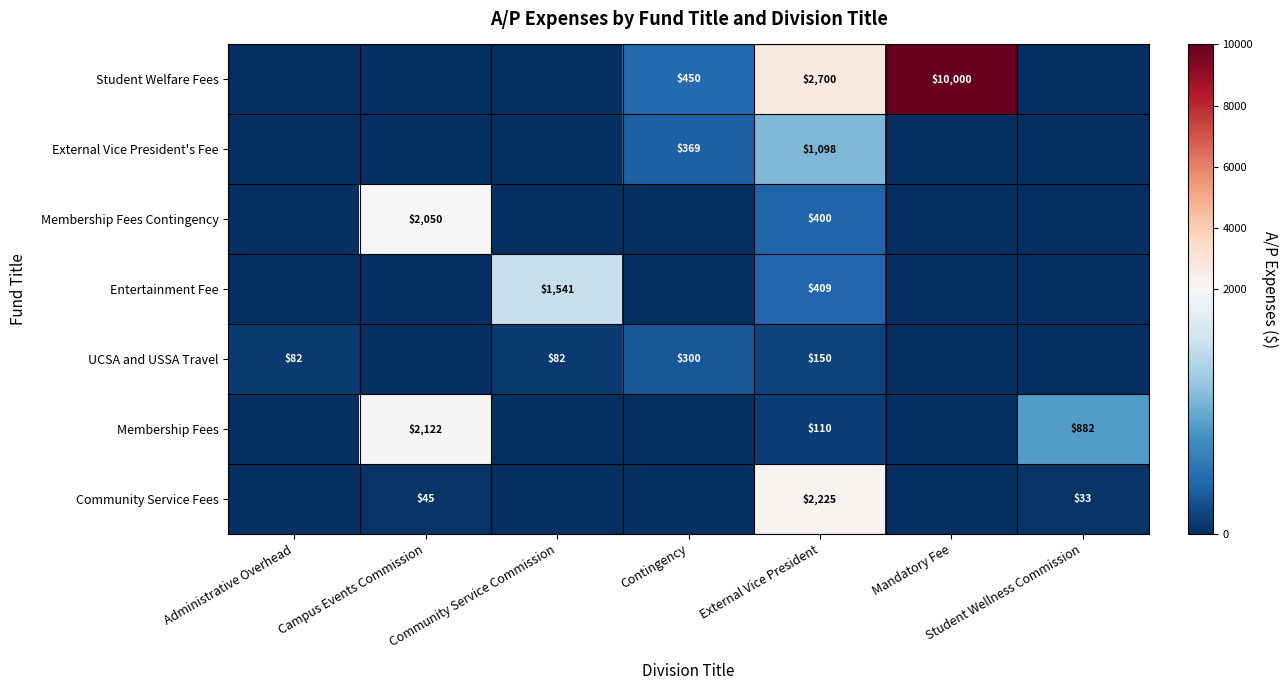

What is the difference between the highest and lowest values at External Vice President?

2590